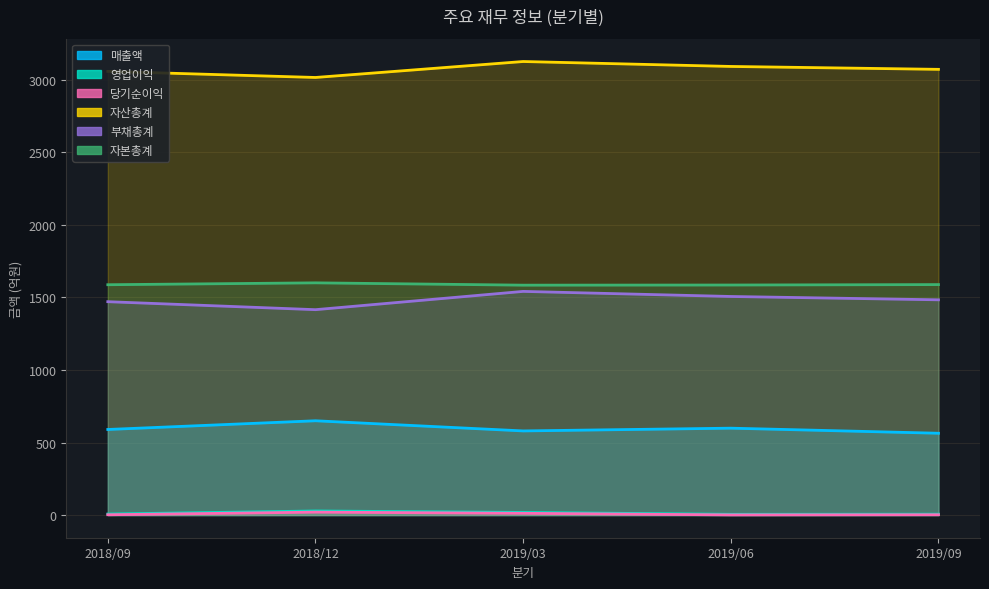

True or false: 부채총계 and 매출액 intersect in this chart.

False